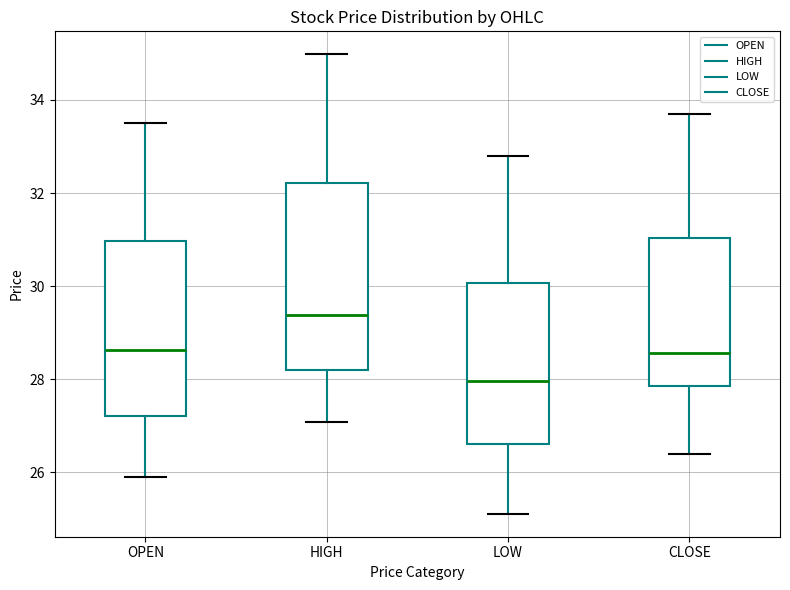

Which box's median line is the highest?

HIGH